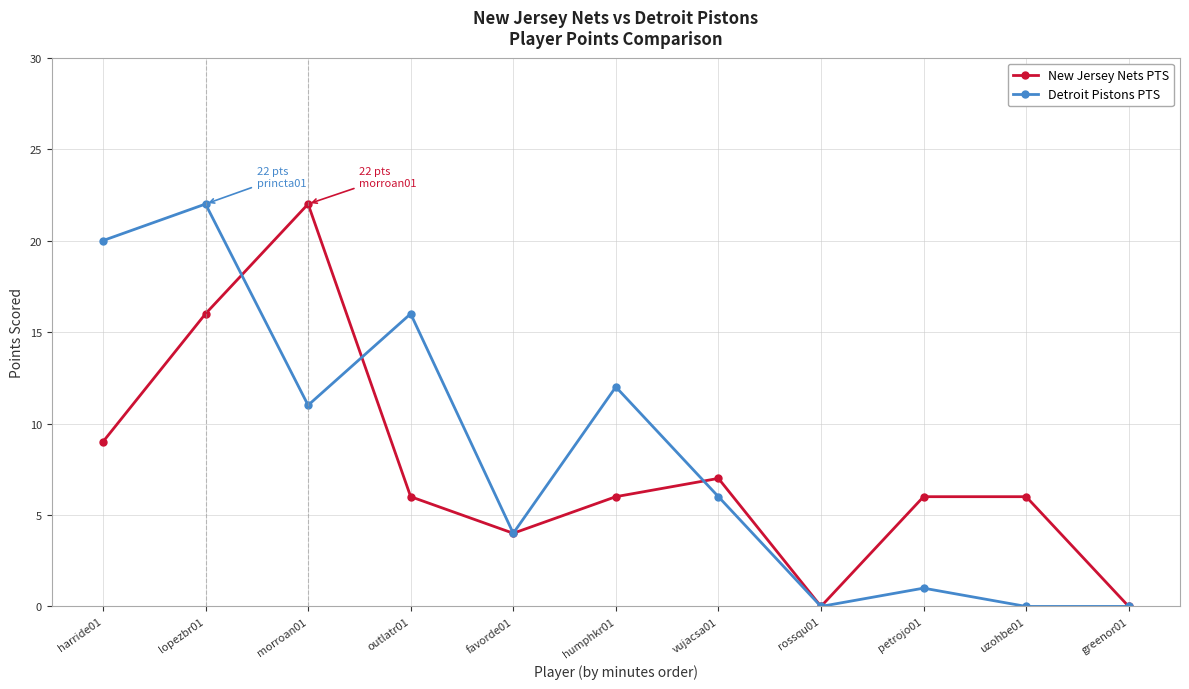

What is the label of the 9th point from the right?

morroan01